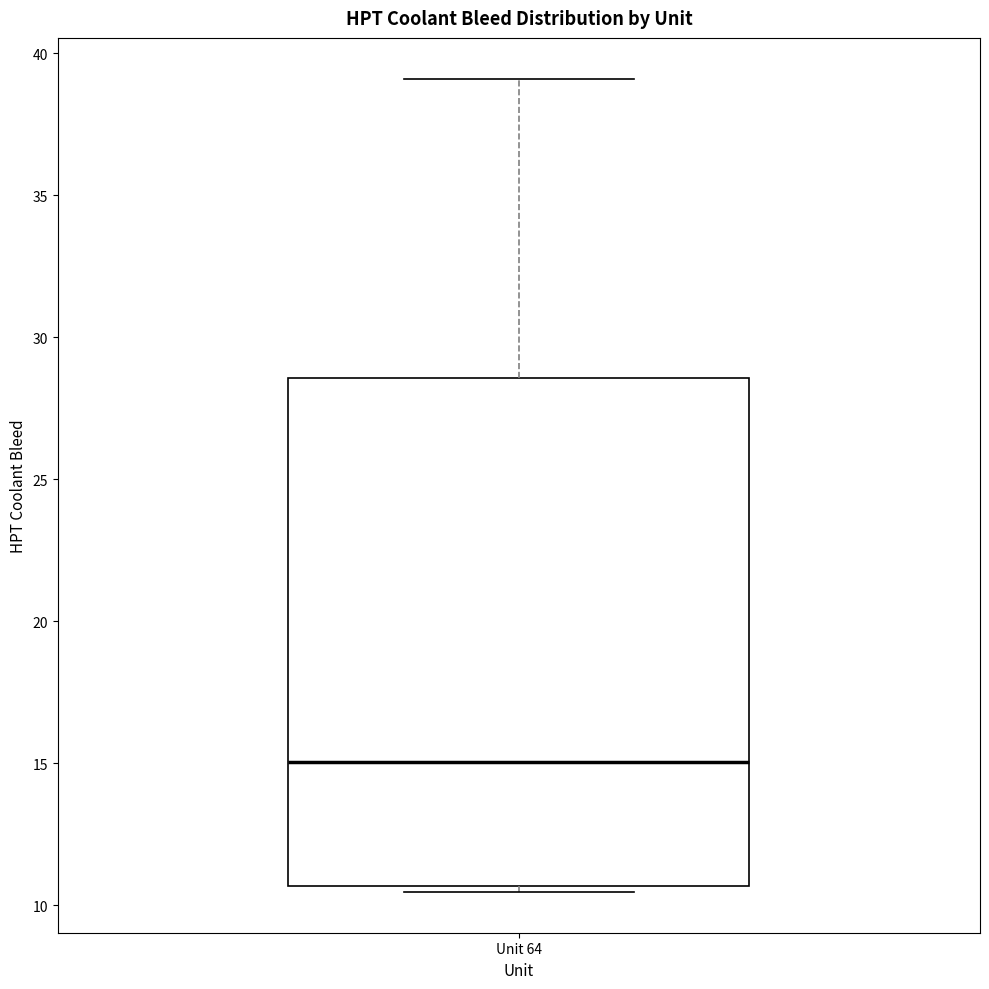

Read this box plot against the y-axis: the position of the median line, the range covered by the box, and the ends of both whiskers. The values are not printed on the chart, so give them approximately, as read against the axis.

median 15.0, box 10.5 to 28.5, whiskers 10.5 (just below the box's lower edge) to 39.0